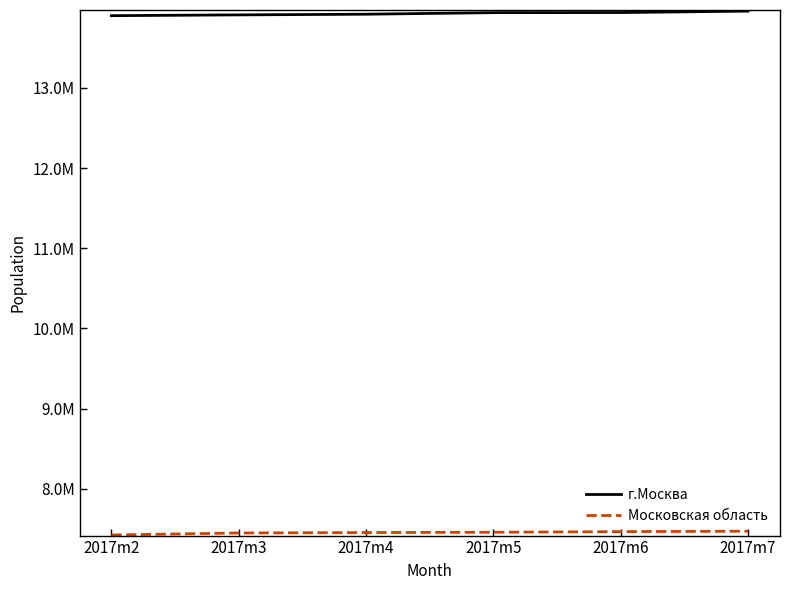

Reading right to left, list all the values displayed in this chart.

г.Москва: 13956943	13939264	13937944	13918284	13910103	13900127
Московская область: 7470108	7465143	7456853	7453164	7447985	7422923